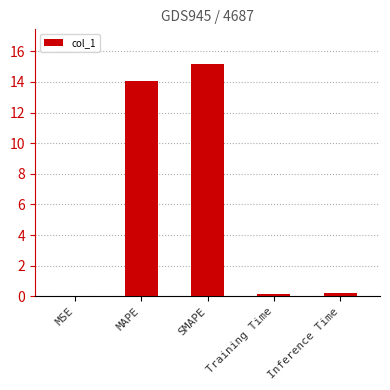

Which has a higher value, Inference Time or SMAPE?

SMAPE